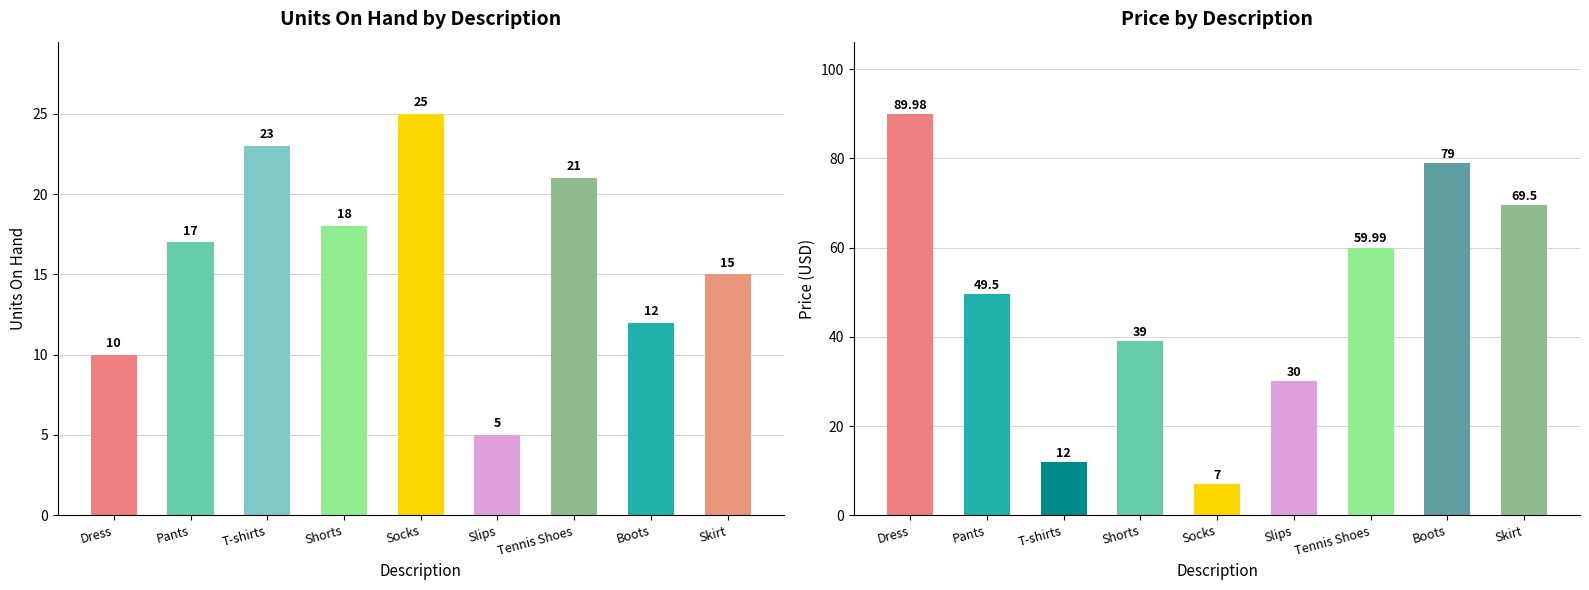

Which series has the largest range (max minus min)?

Price